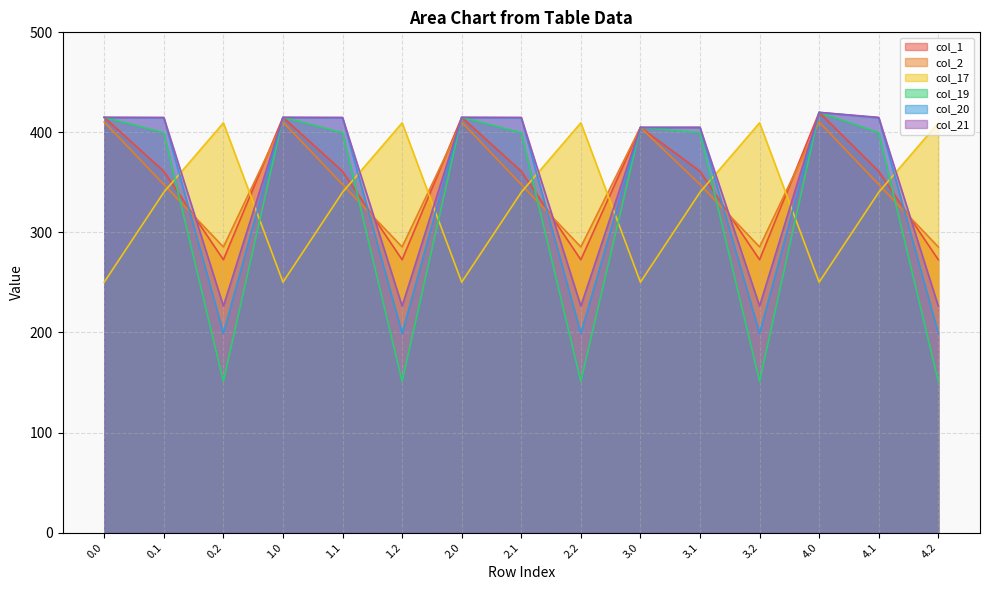

Reading left to right, list all the values displayed in this chart.

col_1: 415.0	361.1	272.7	415.0	361.1	272.7	415.0	361.1	272.7	405.0	361.1	272.7	420.0	361.1	272.7
col_2: 410.3	347.9	285.5	410.3	347.9	285.5	410.3	347.9	285.5	405.0	347.9	285.5	410.3	347.9	285.5
col_17: 250.3	340.1	409.5	250.3	340.1	409.5	250.3	340.1	409.5	250.3	340.1	409.5	250.3	340.1	409.5
col_19: 415.0	399.7	151.1	415.0	399.7	151.1	415.0	399.7	151.1	405.0	399.7	151.1	420.0	399.7	151.1
col_20: 415.0	414.5	199.2	415.0	414.5	199.2	415.0	414.5	199.2	405.0	405.0	199.2	420.0	414.5	199.2
col_21: 415.0	415.0	226.4	415.0	415.0	226.4	415.0	415.0	226.4	405.0	405.0	226.4	420.0	415.0	226.4